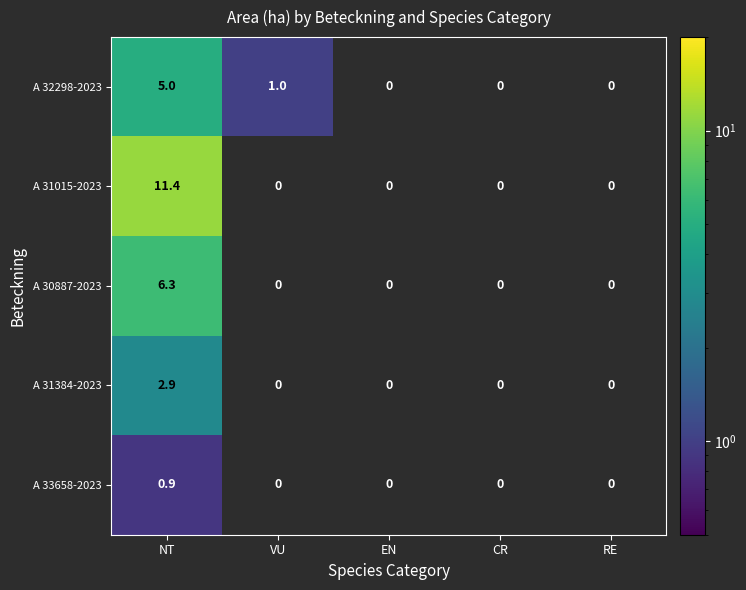

The A 31384-2023 series shows 1.8 at NT. True or false?

False